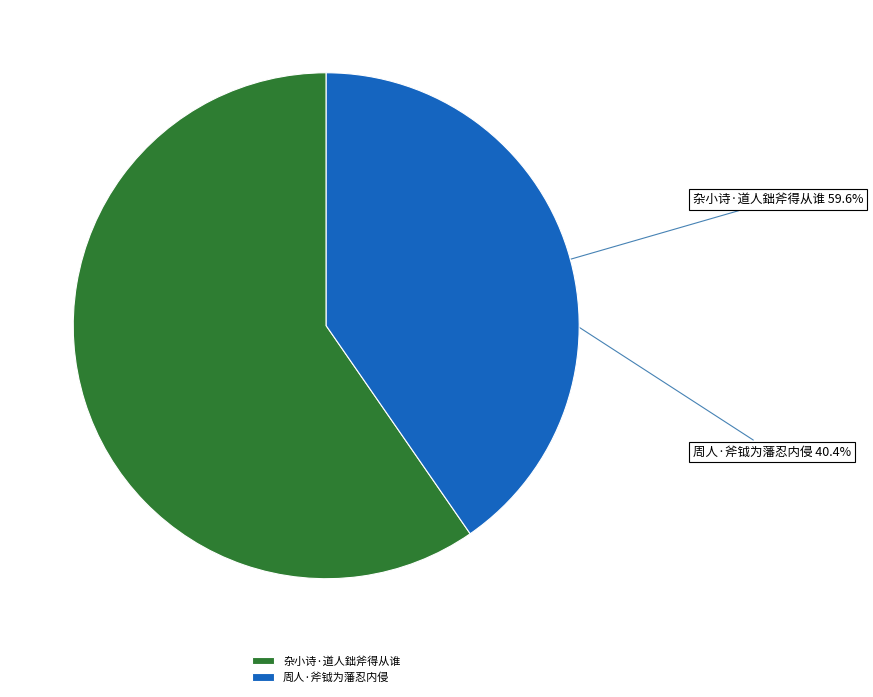

Is it true that 杂小诗·道人鈯斧得从谁 is 60% of the pie?

True